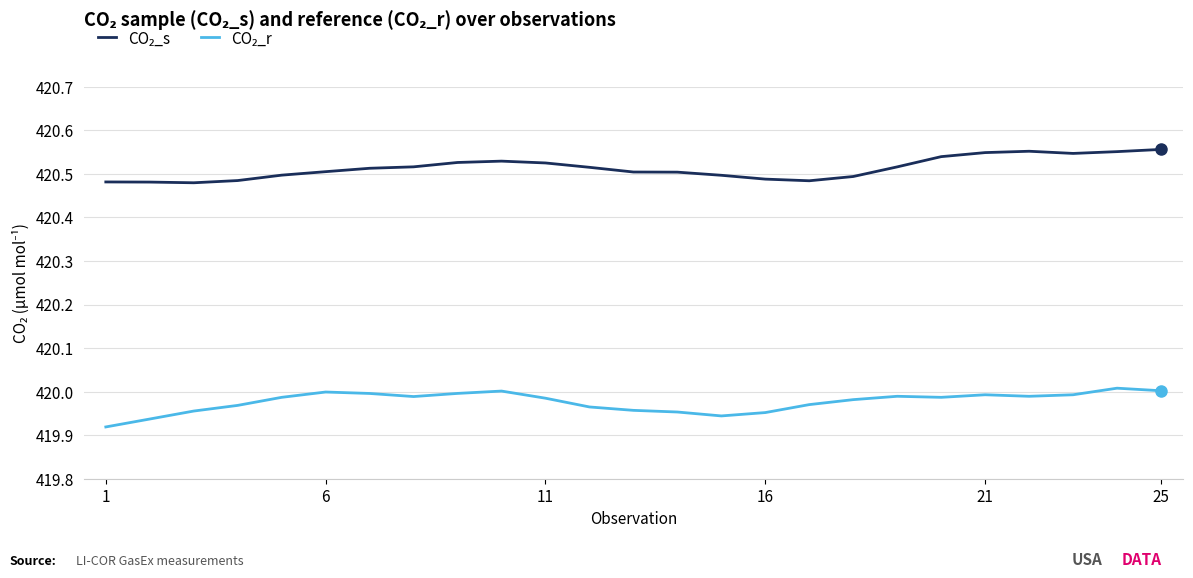

Is this an area chart (filled region under the line)?

No